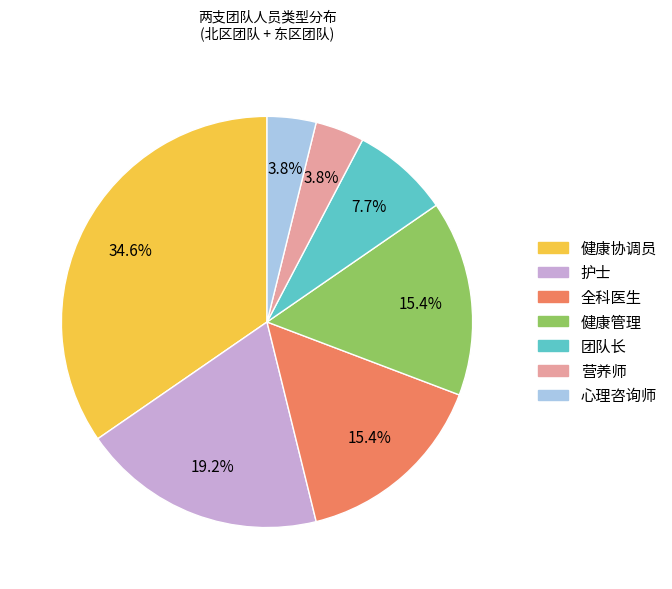

Is there a majority slice in this chart?

No